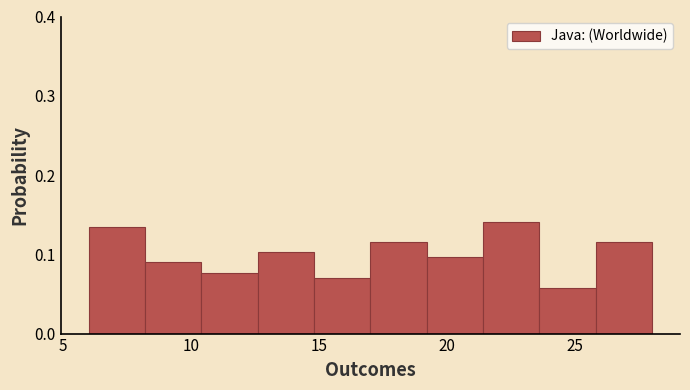

Reading left to right, transcribe this chart: for each bar, give the range it covers on the x-axis and its height. Neither the bar edges nor the heights are printed on the chart, so give them approximately, as read against the axes.

6.0 to 8.2: 0.13
8.2 to 10.4: 0.09
10.4 to 12.6: 0.08
12.6 to 14.8: 0.10
14.8 to 17.0: 0.07
17.0 to 19.2: 0.12
19.2 to 21.4: 0.10
21.4 to 23.6: 0.14
23.6 to 25.8: 0.06
25.8 to 28.0: 0.12